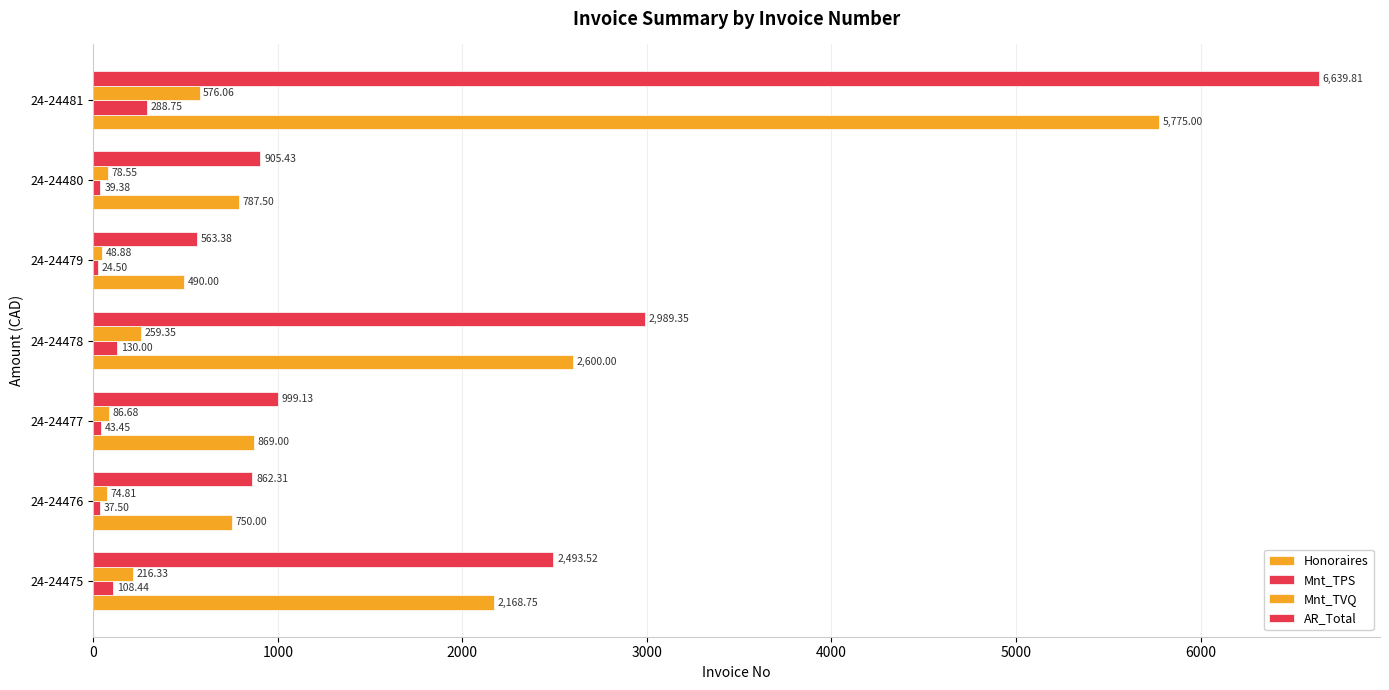

What is the smallest value displayed?

24.5